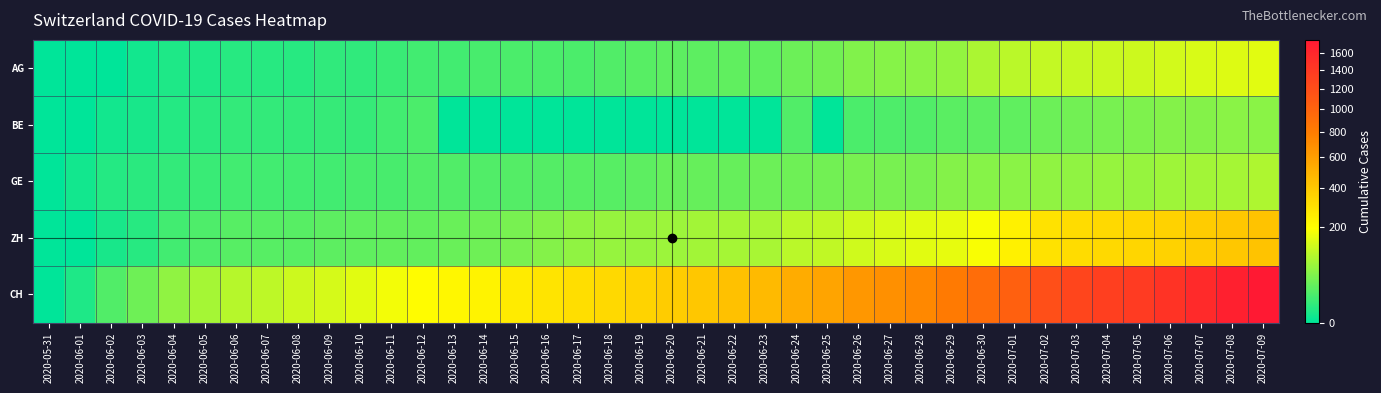

At which category is the sum across all series the highest?

2020-07-09